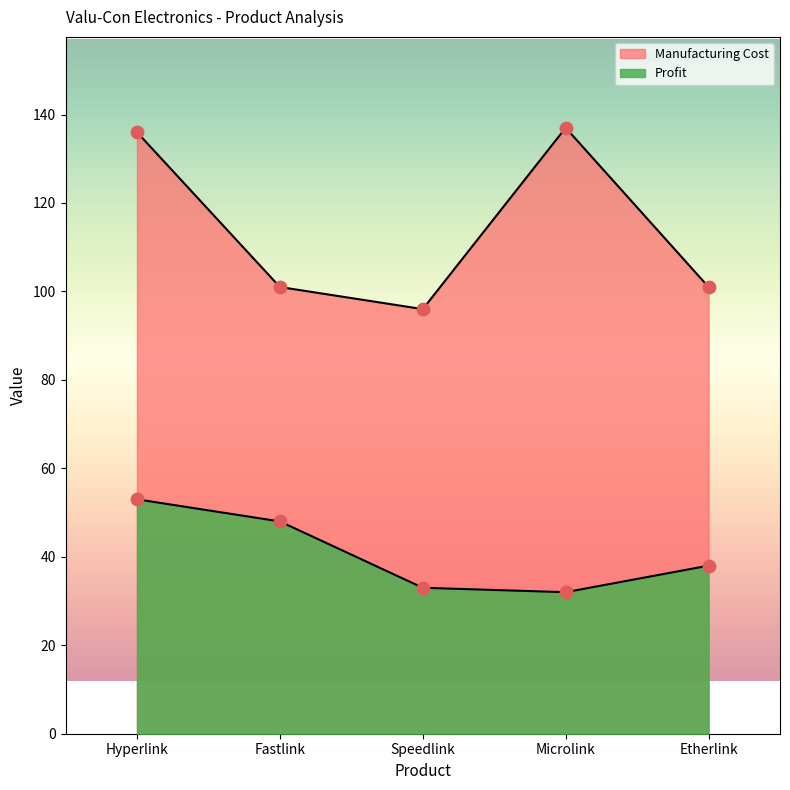

Which series has the largest Y range (max minus min)?

Manufacturing Cost